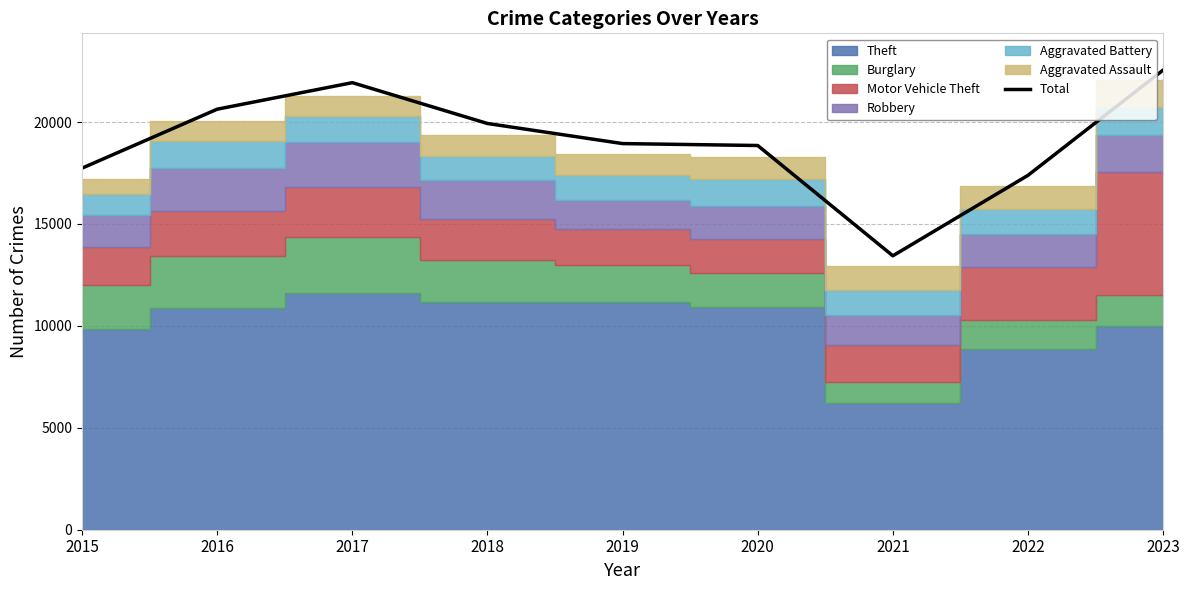

True or false: the data shows 21931 at 2017.

True